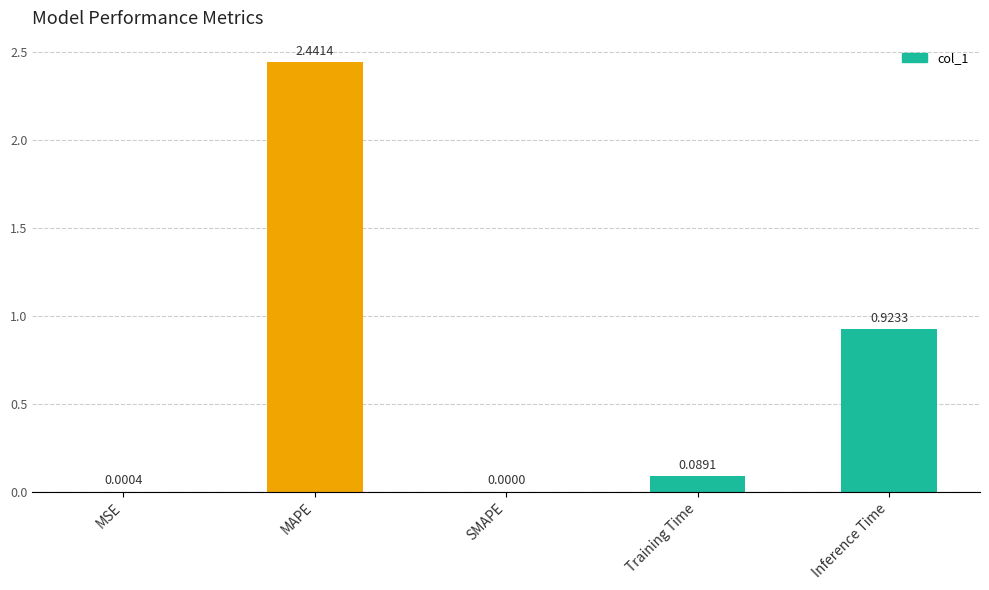

What is the change in value from MSE to MAPE?

+2.4